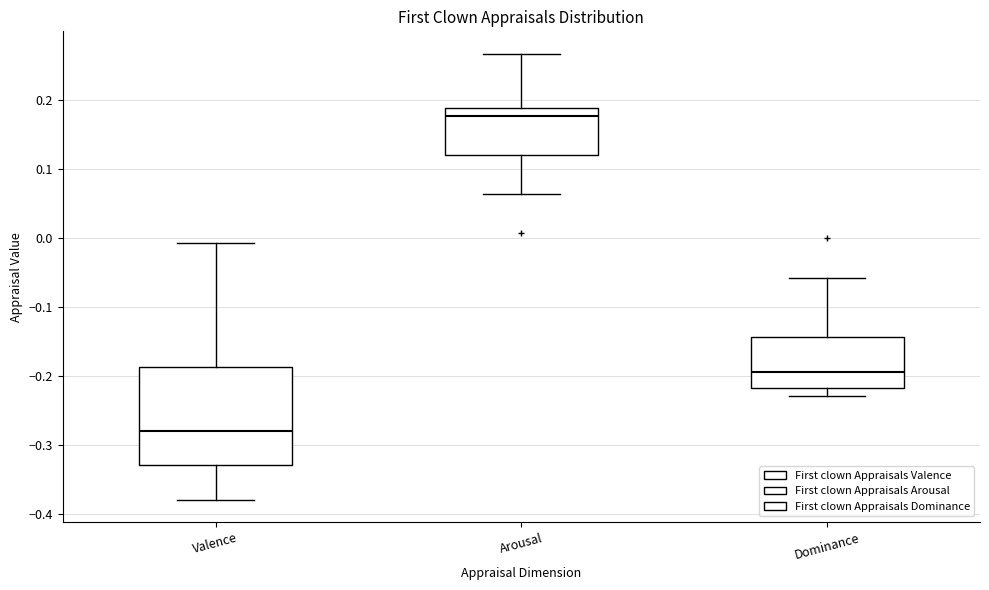

Reading left to right, read every box against the y-axis: the position of its median line, the range the box covers, and the ends of its whiskers. The values are not printed on the chart, so give them approximately, as read against the axis.

Valence: median -0.28, box -0.33 to -0.19, whiskers -0.38 to -0.01
Arousal: median 0.18, box 0.12 to 0.19, whiskers 0.06 to 0.27
Dominance: median -0.19, box -0.22 to -0.14, whiskers -0.23 to -0.06